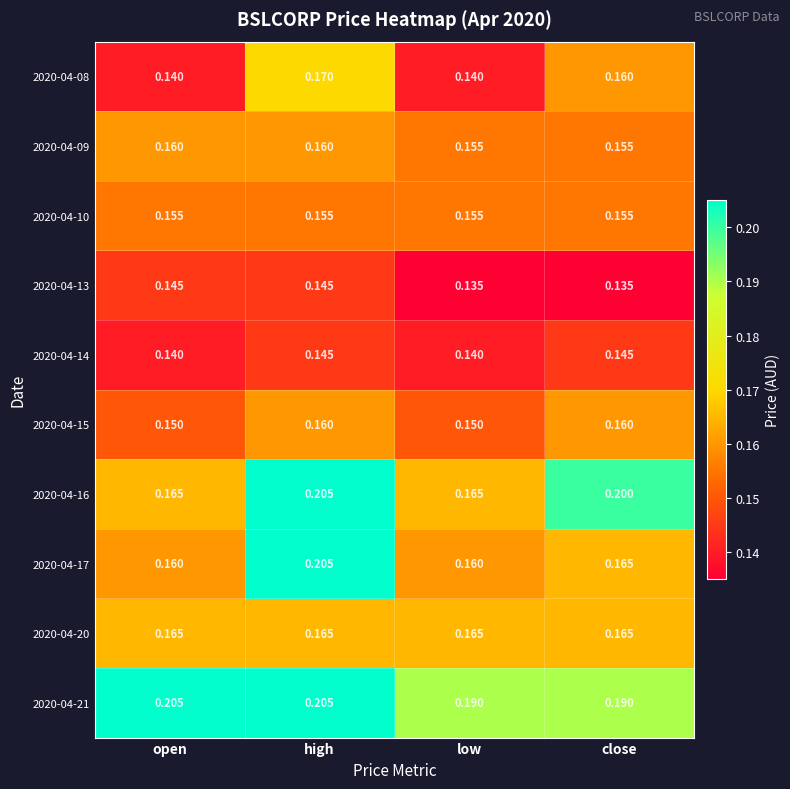

Which series has the largest total across all categories?

2020-04-21